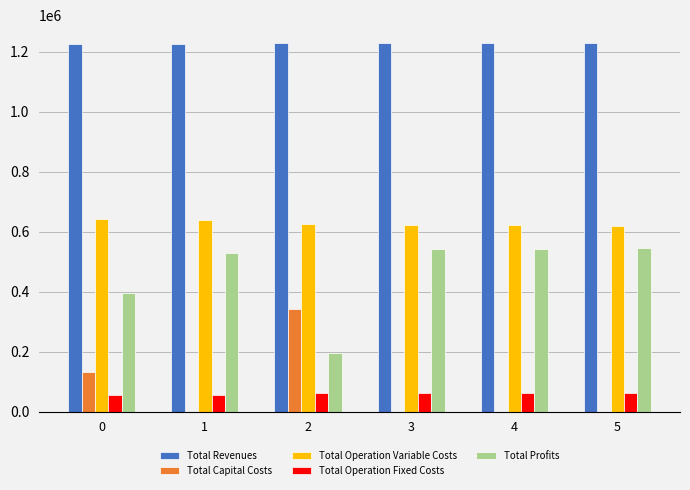

Which series has the largest total across all categories?

Total Revenues